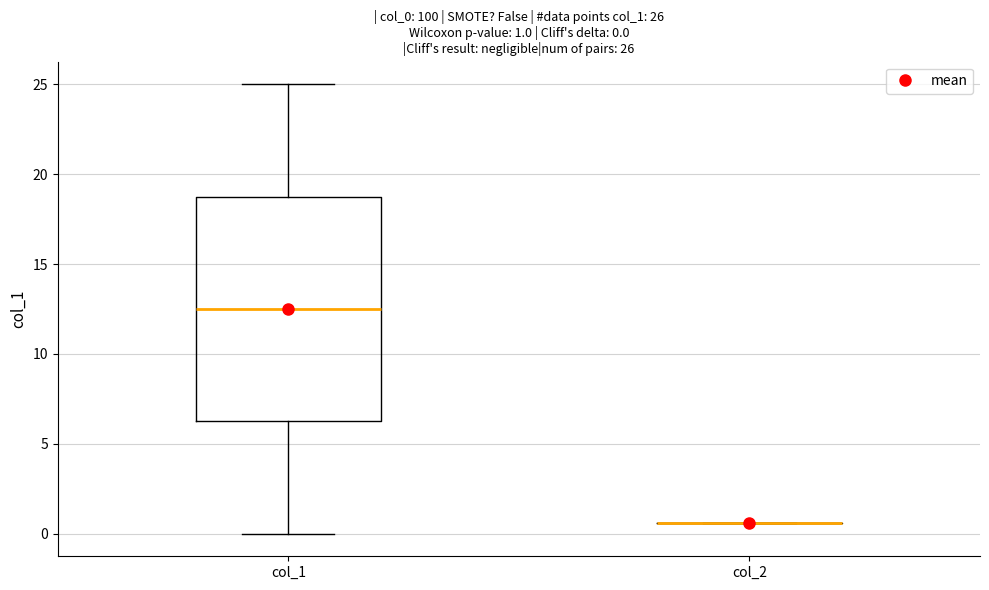

Which box is the tallest, from its lower edge to its upper edge?

col_1